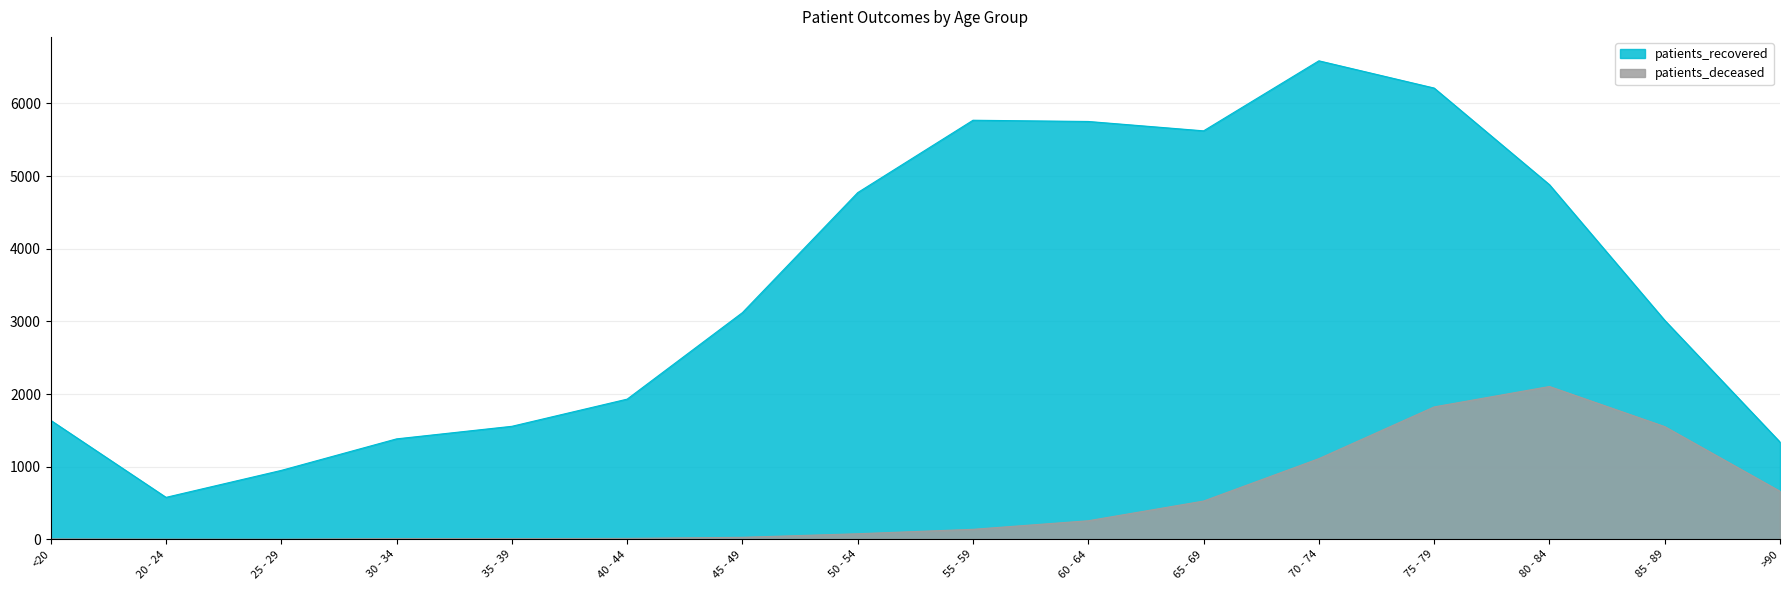

What is the label of the 1st point from the left?

<20